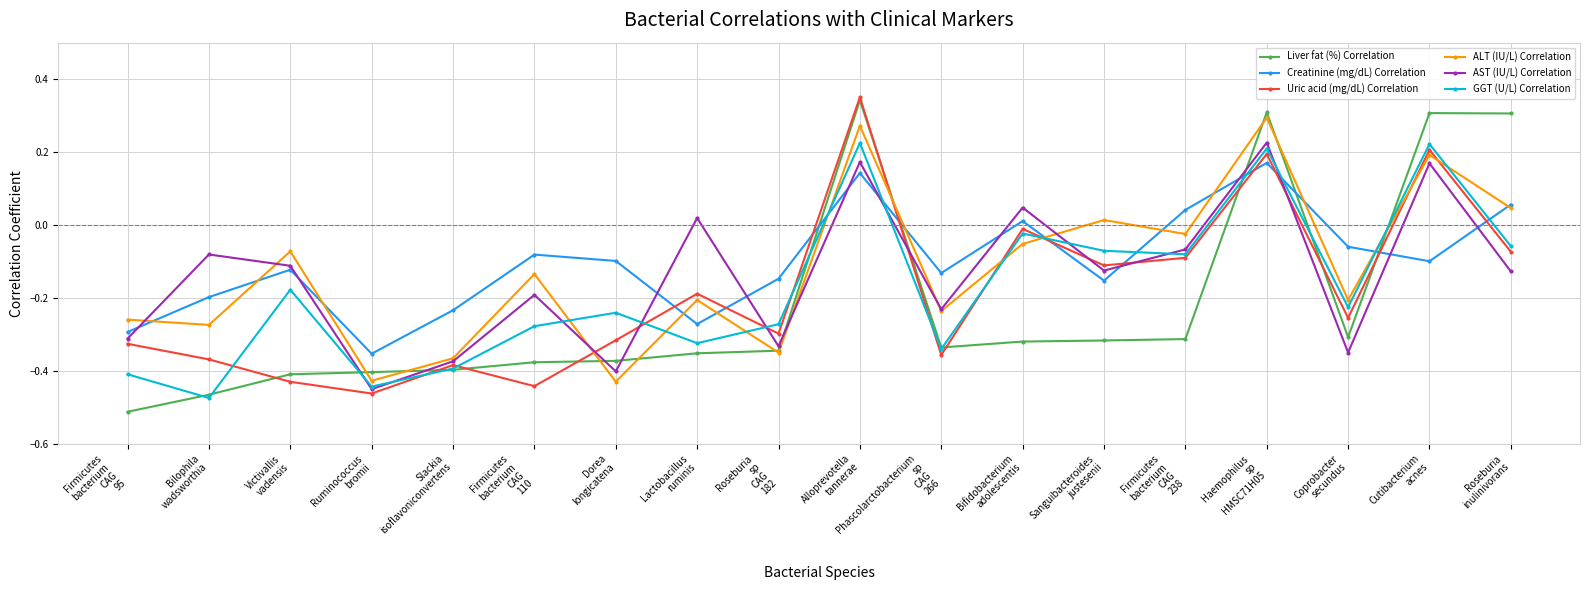

How many interior local peaks does the GGT (U/L) Correlation series have?

6